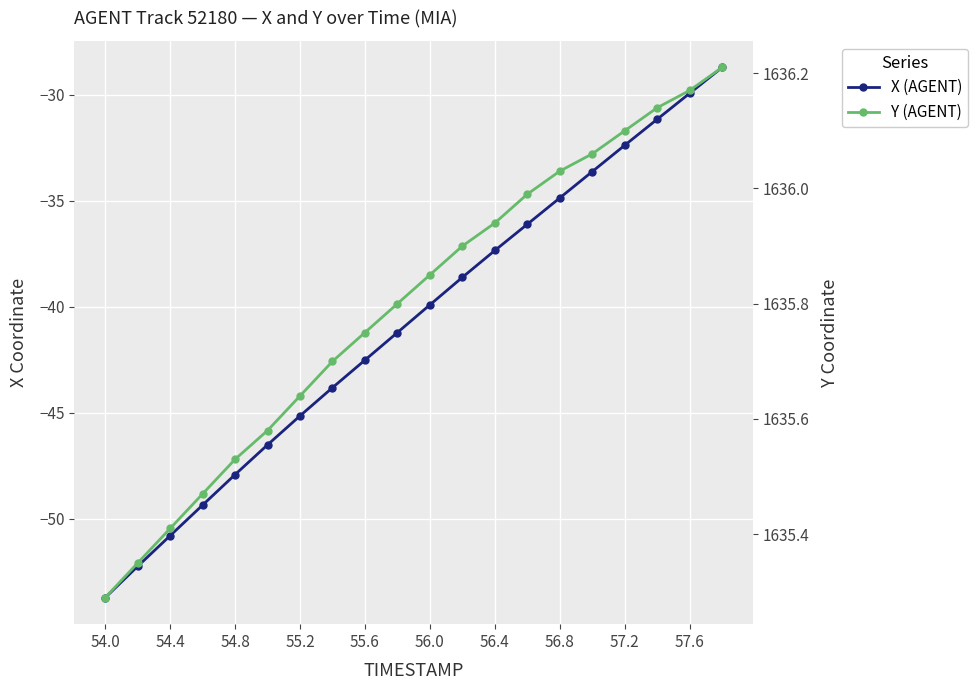

What is the difference between the maximum and minimum values in the Y (AGENT) series?

0.9